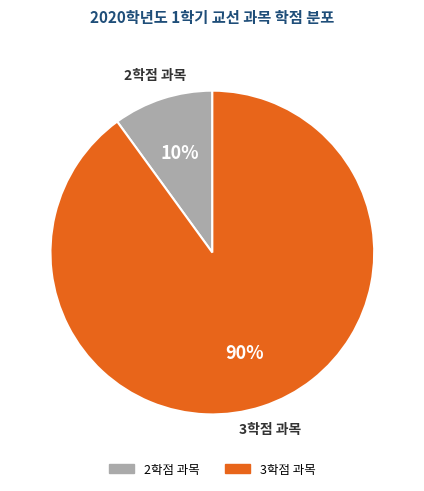

Does any single category account for the majority?

Yes